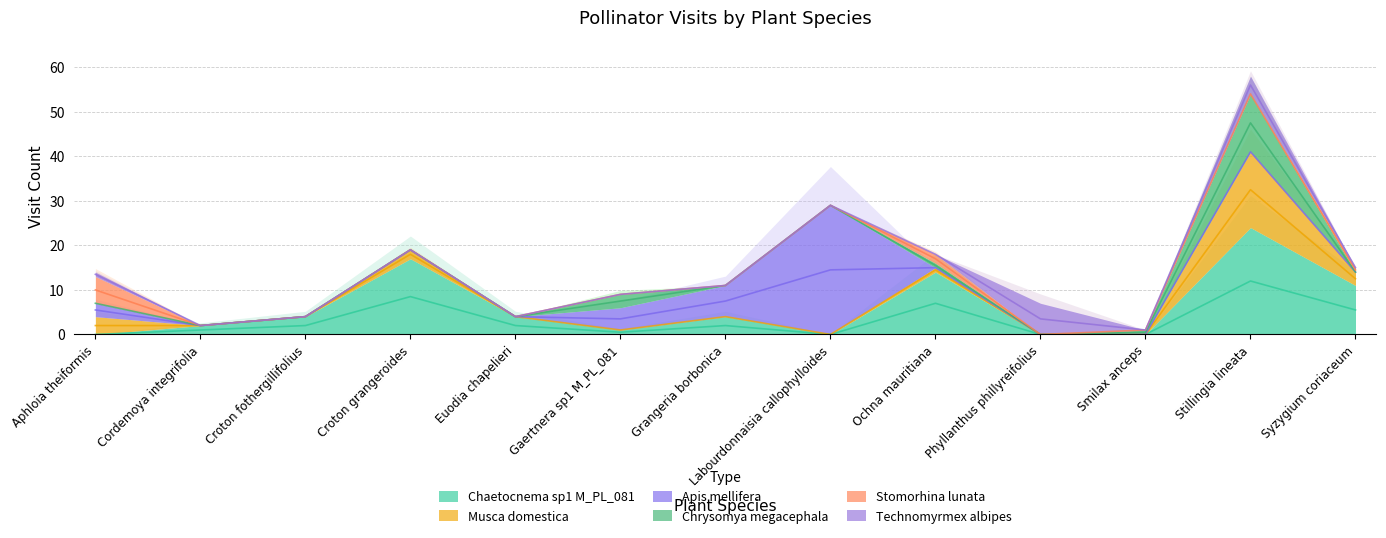

What are all the series names shown in the legend?

Chaetocnema sp1 M_PL_081, Musca domestica, Apis mellifera, Chrysomya megacephala, Stomorhina lunata, Technomyrmex albipes